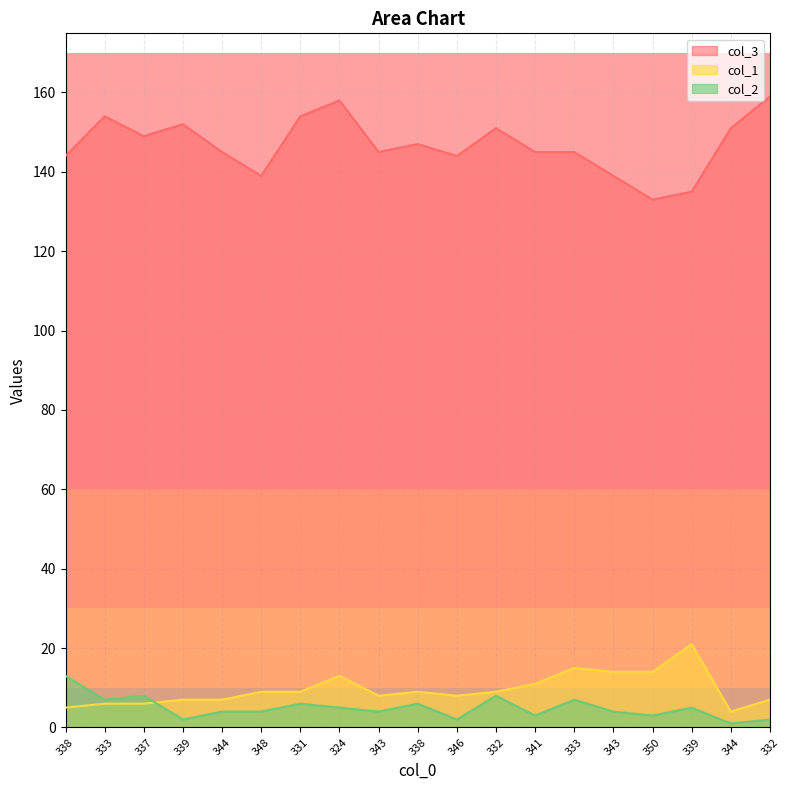

Which series has the widest spread of values?

col_3